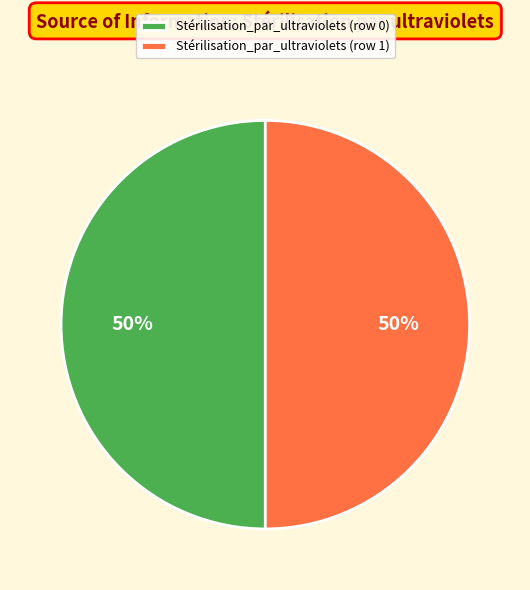

To the nearest percent, what portion does Stérilisation_par_ultraviolets (row 1) represent?

50%